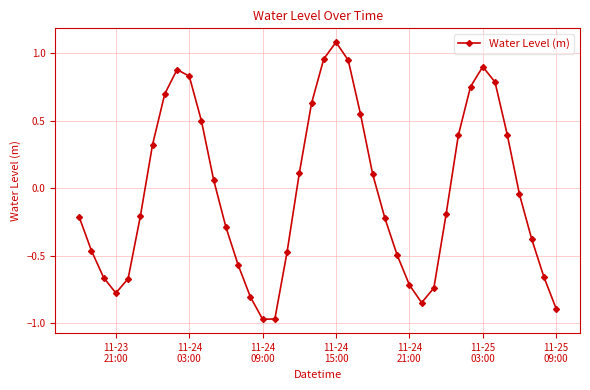

What is the sum of all values?

-1.3